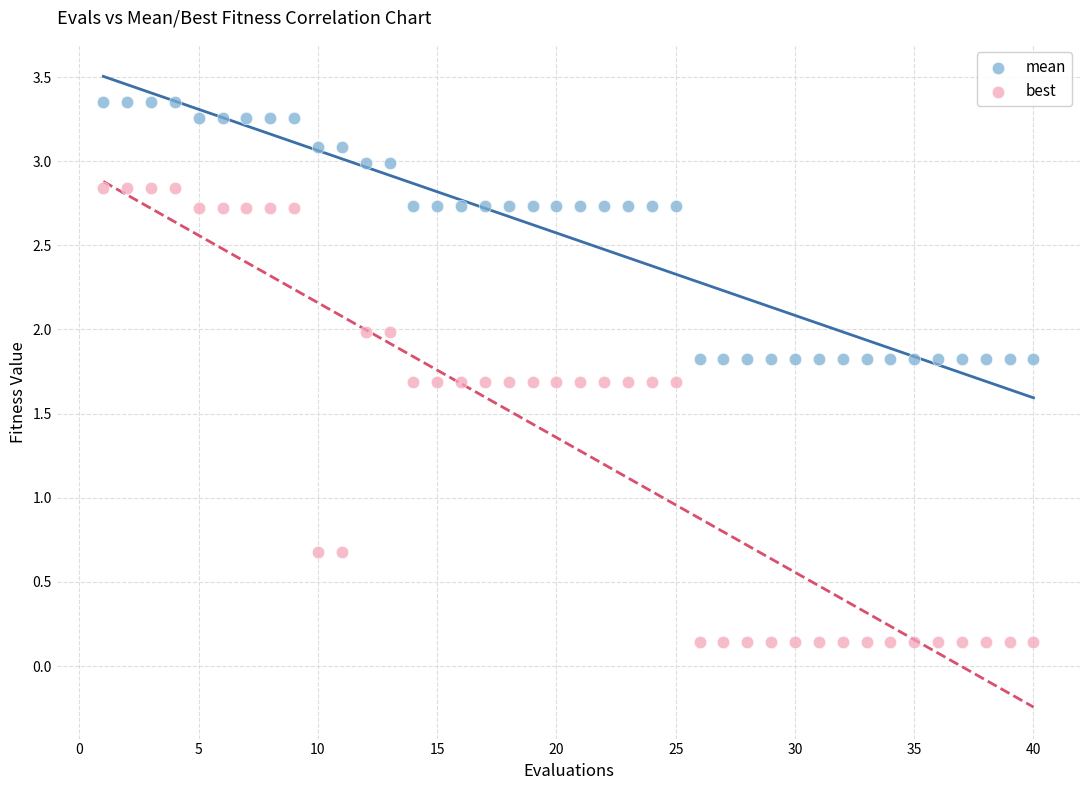

Which series has the largest Y range (max minus min)?

best